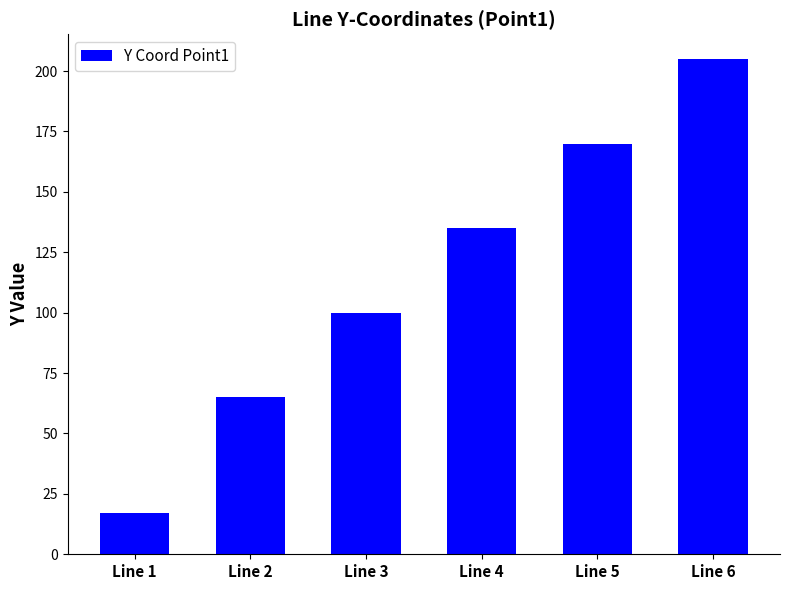

What is the change in value from Line 4 to Line 6?

+70